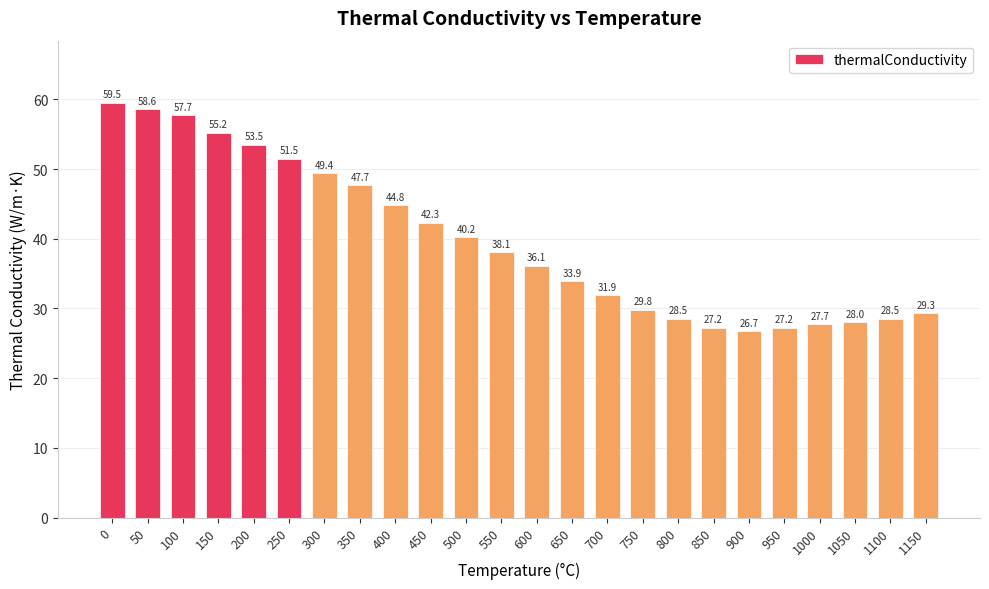

Is it true that the value at 400 is 44.8?

True